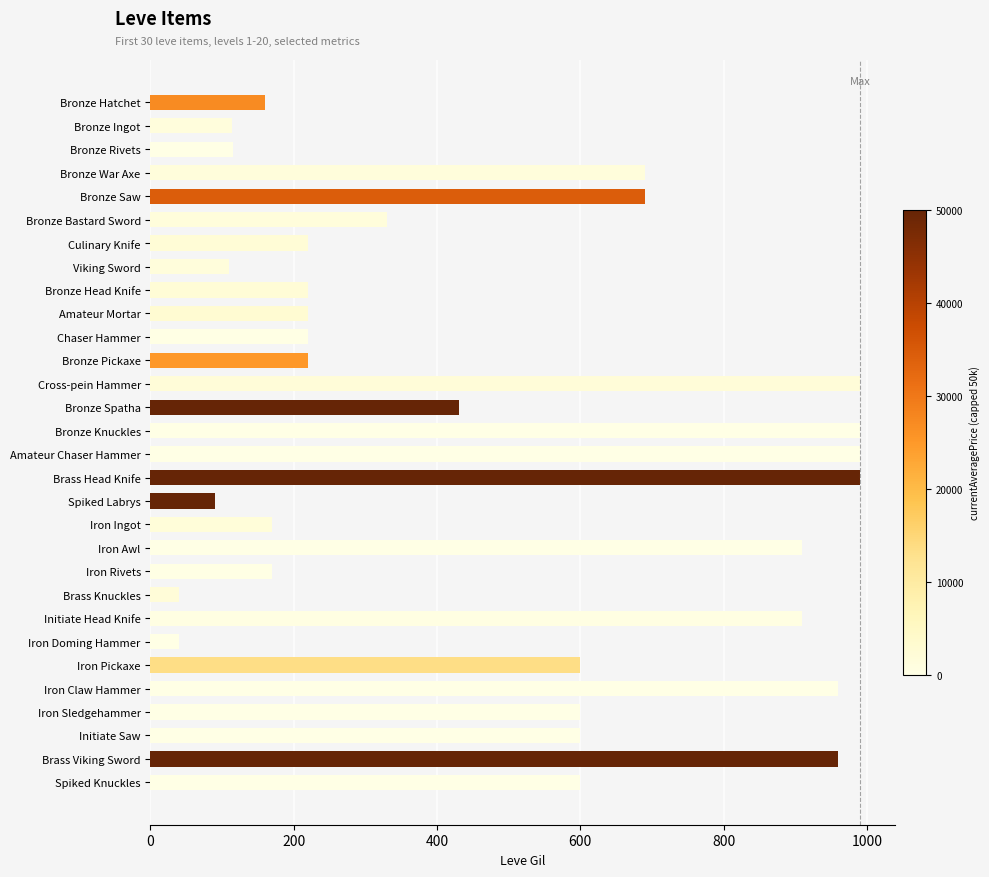

What is the label of the 27th bar from the bottom?

Bronze War Axe